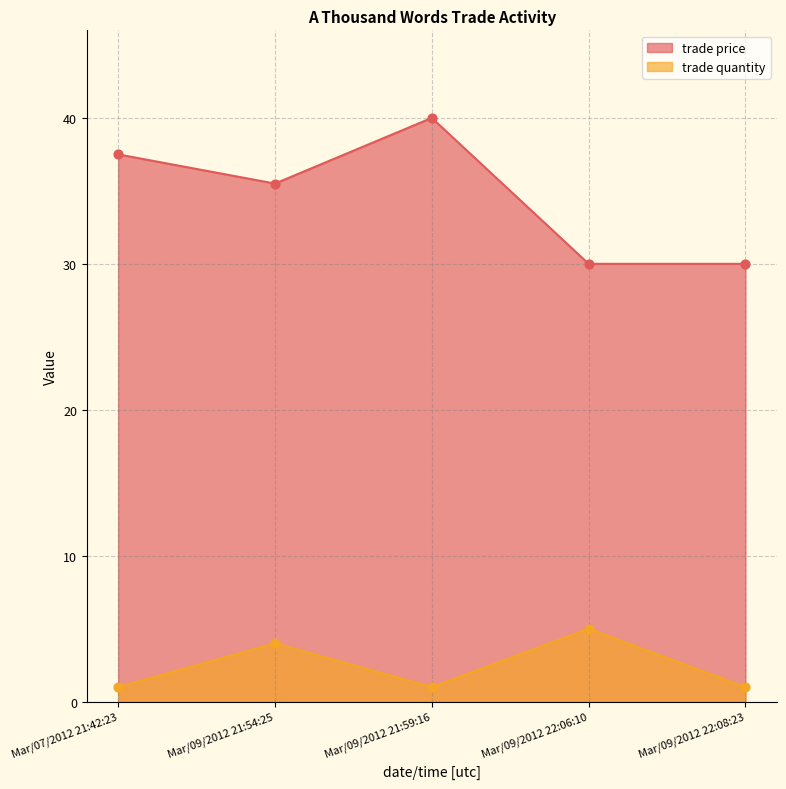

Which series has the largest Y range (max minus min)?

trade price